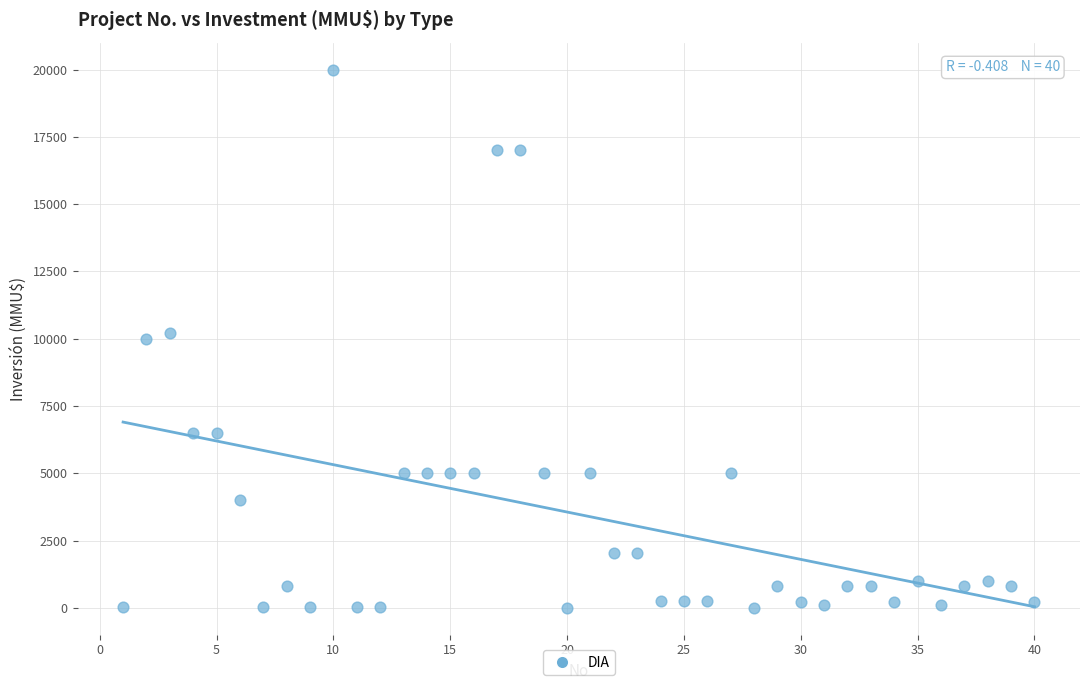

What is the range of X values (max minus min)?

39